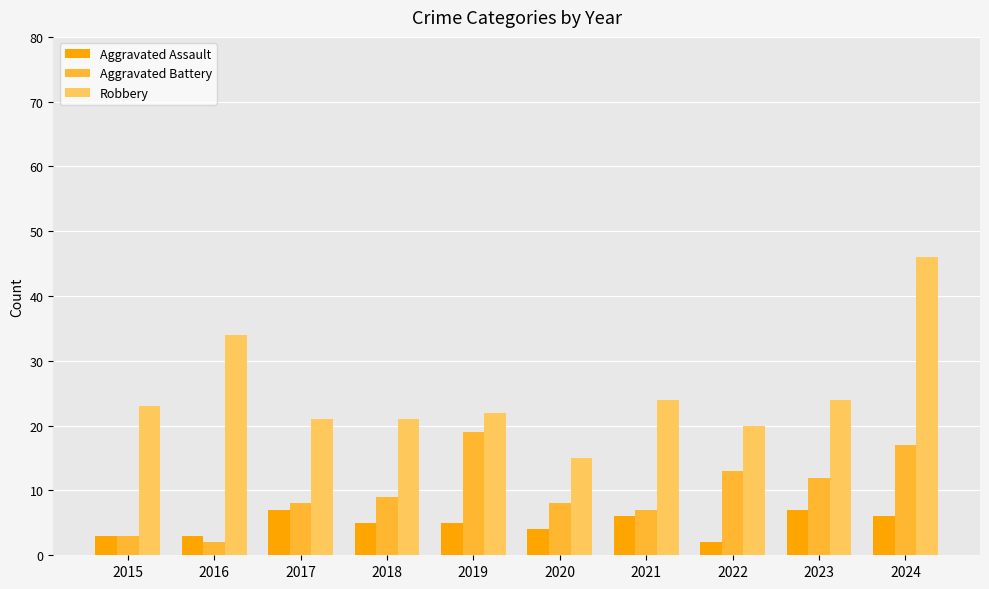

Count the Aggravated Assault values in the range 3 to 6.

7